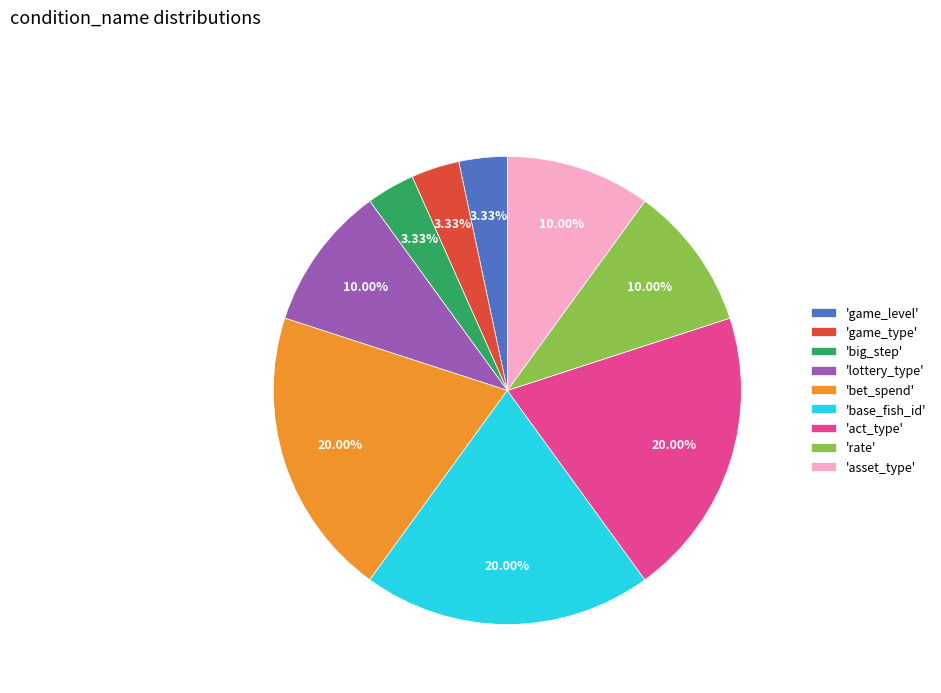

How many slices are in this pie chart?

9